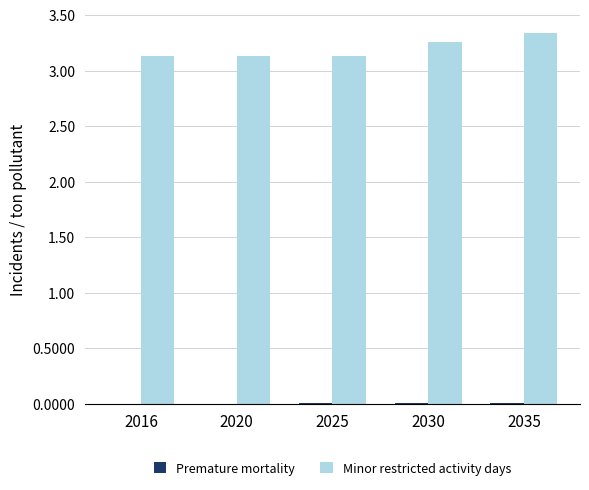

Are the bars grouped side by side (vs. stacked)?

Yes